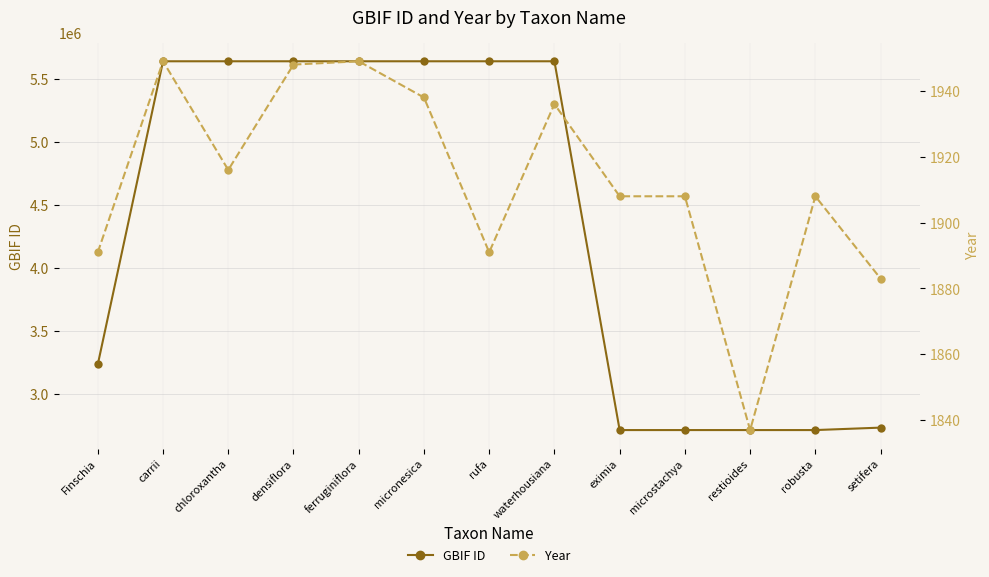

What is the difference between the second highest and second lowest values in the GBIF ID series?

2924911